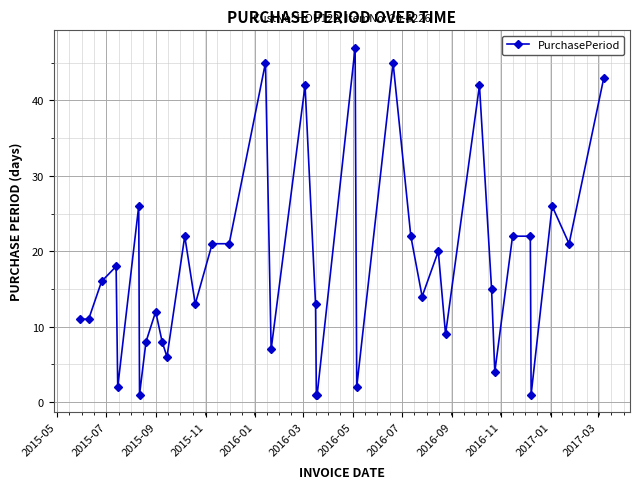

True or false: the data has more than 0 interior local peaks.

True